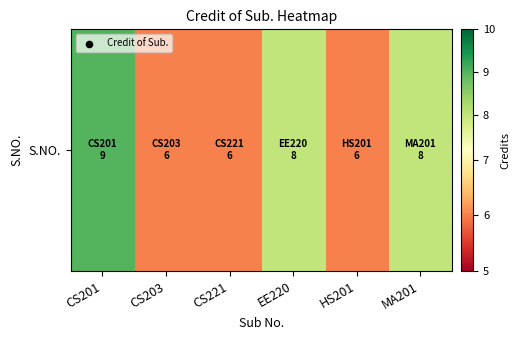

Is it true that the value at CS201 is 9?

True